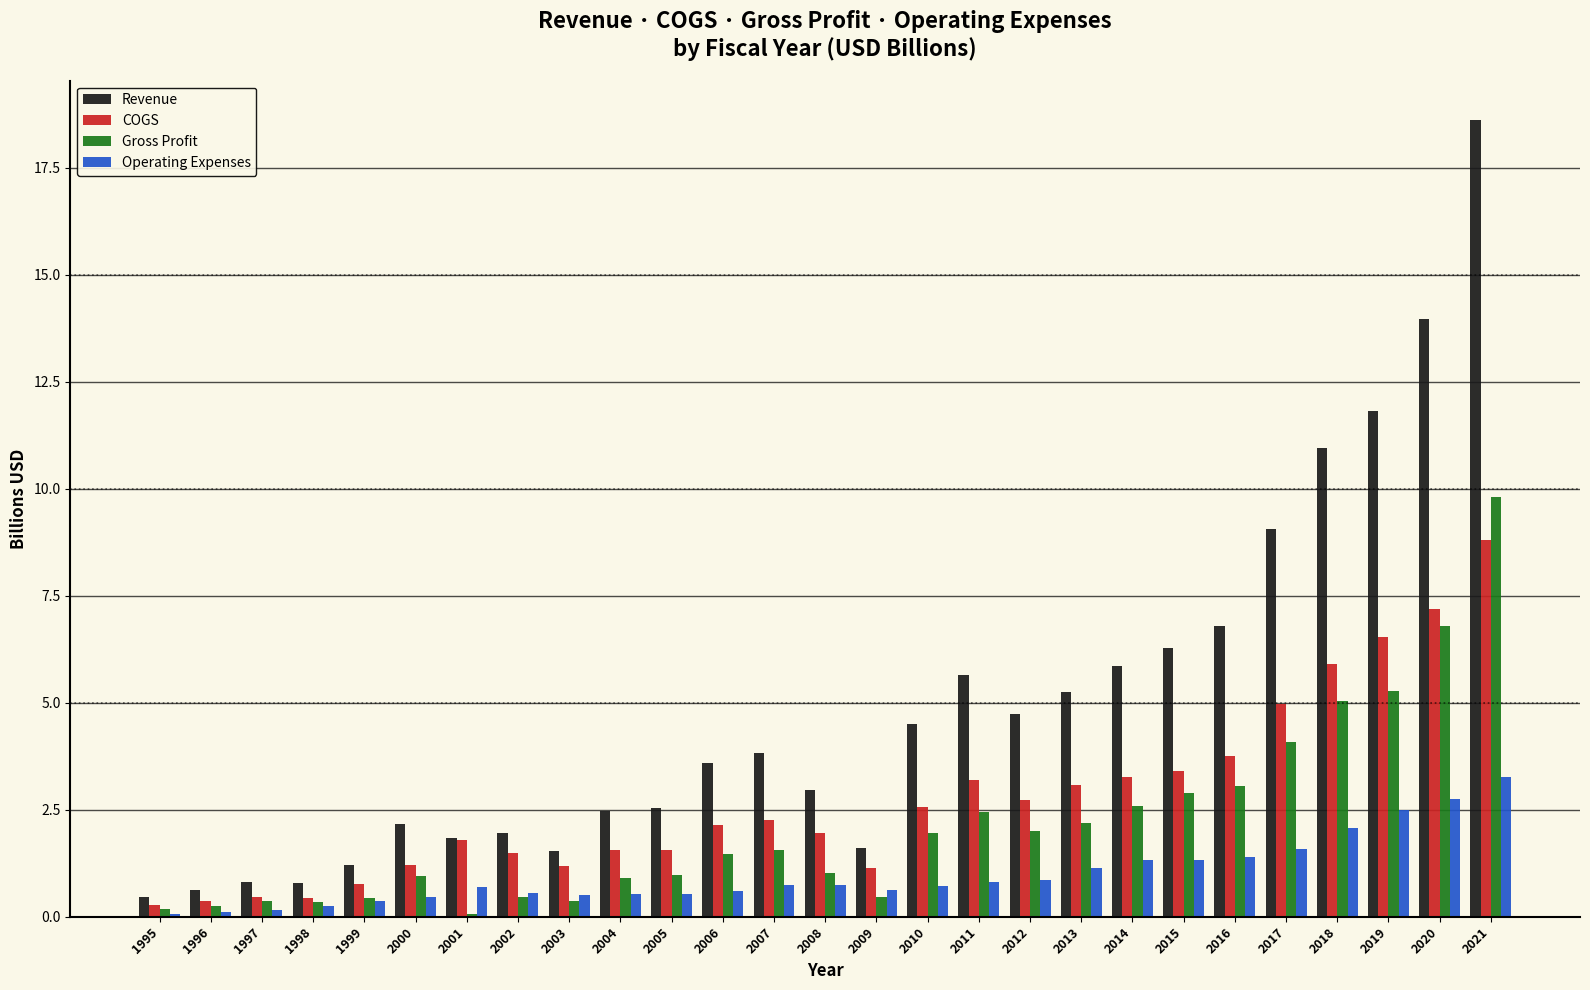

Which series changed the most between 1997 and 2013?

Revenue